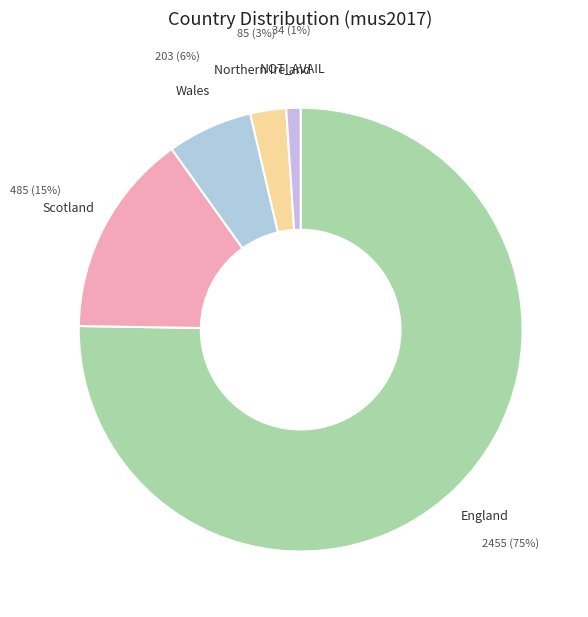

True or false: Northern Ireland accounts for 3% of the total.

True